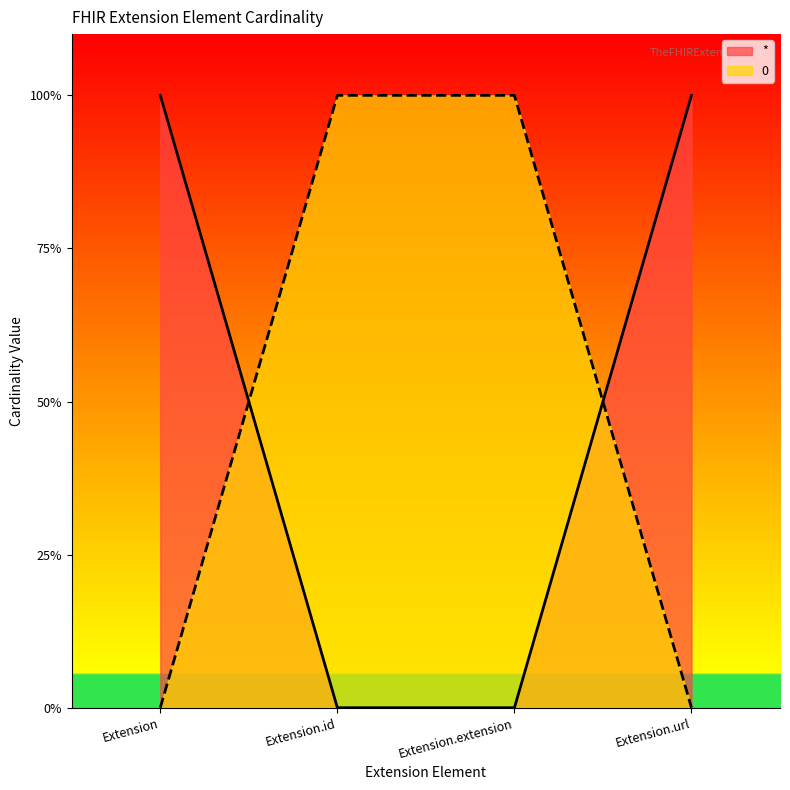

The 0 series shows 0 at Extension. True or false?

True